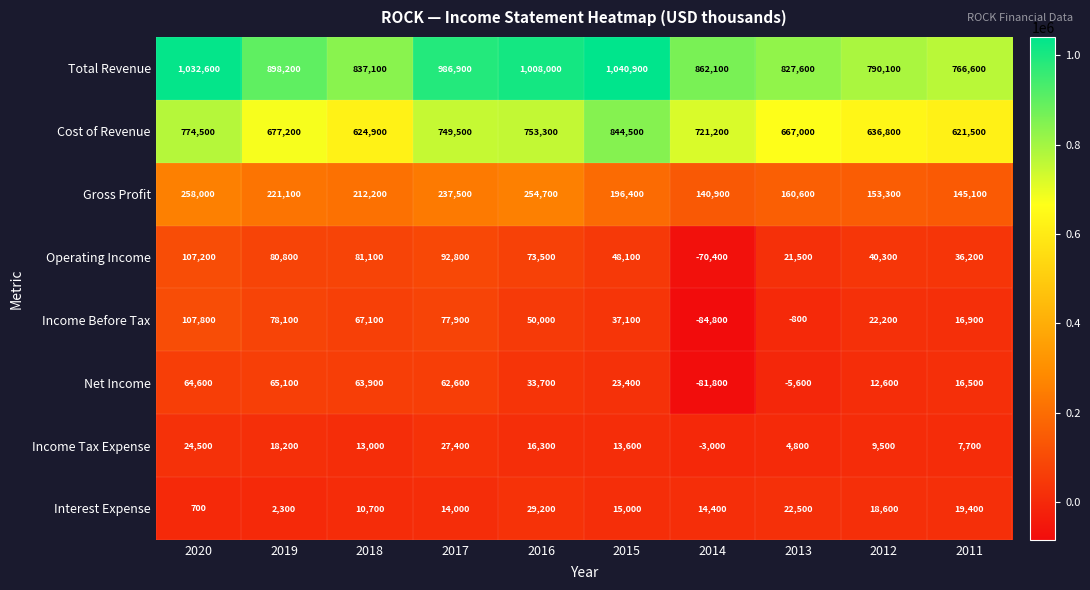

The Income Tax Expense series shows 13600 at 2015. True or false?

True